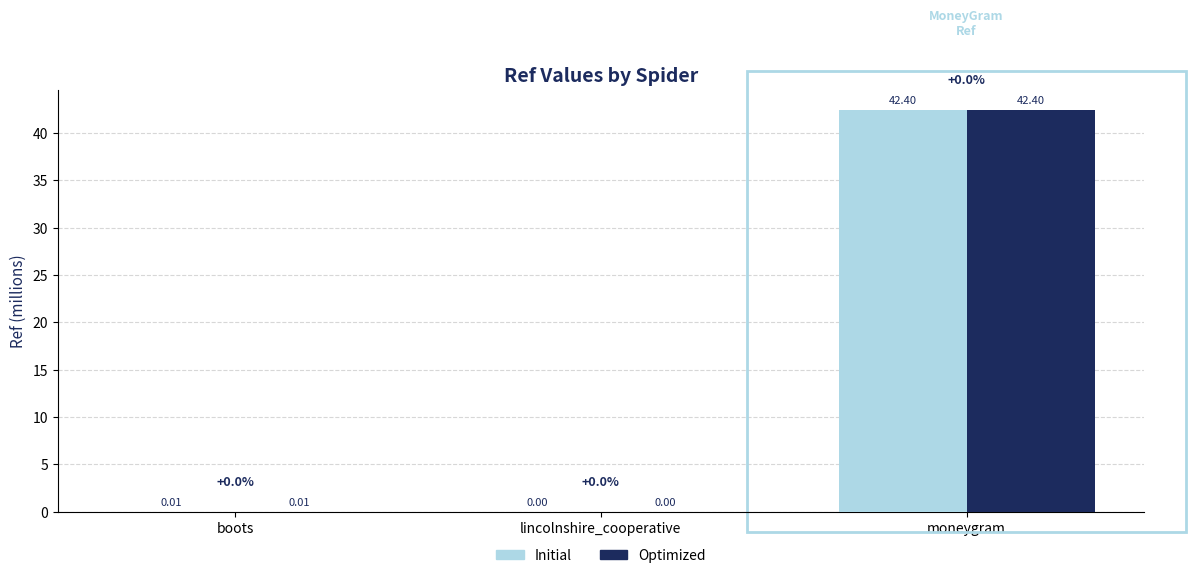

Is the value of Initial at moneygram greater than the value of Optimized at lincolnshire_cooperative?

Yes